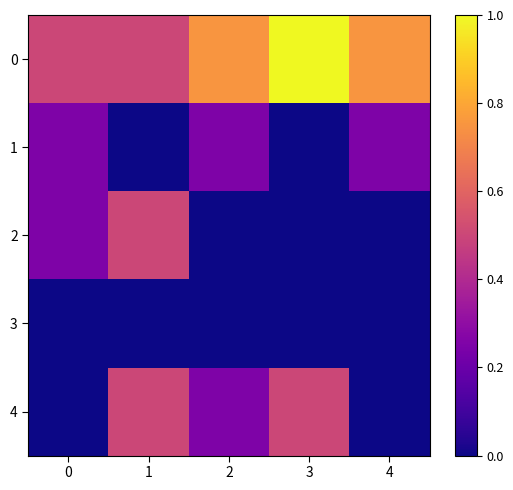

Which has a higher value, 1 or 3?

3